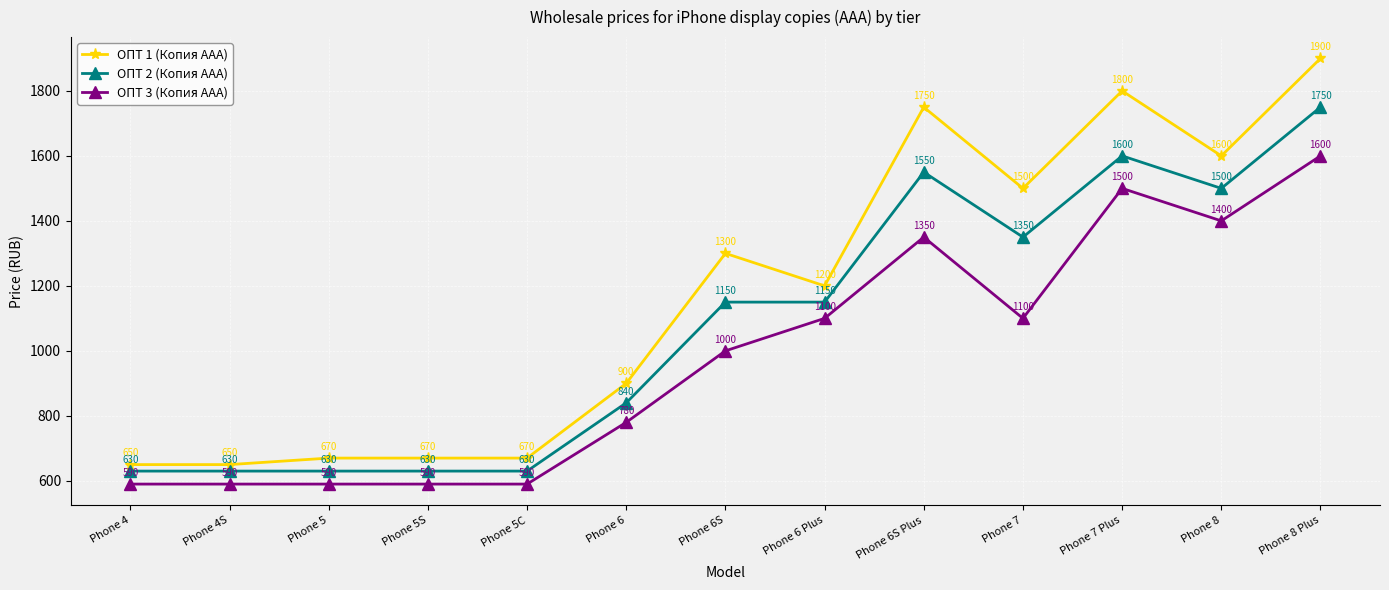

What is the value of the ОПТ 1 (Копия ААА) point at the 12th from the left?

1600